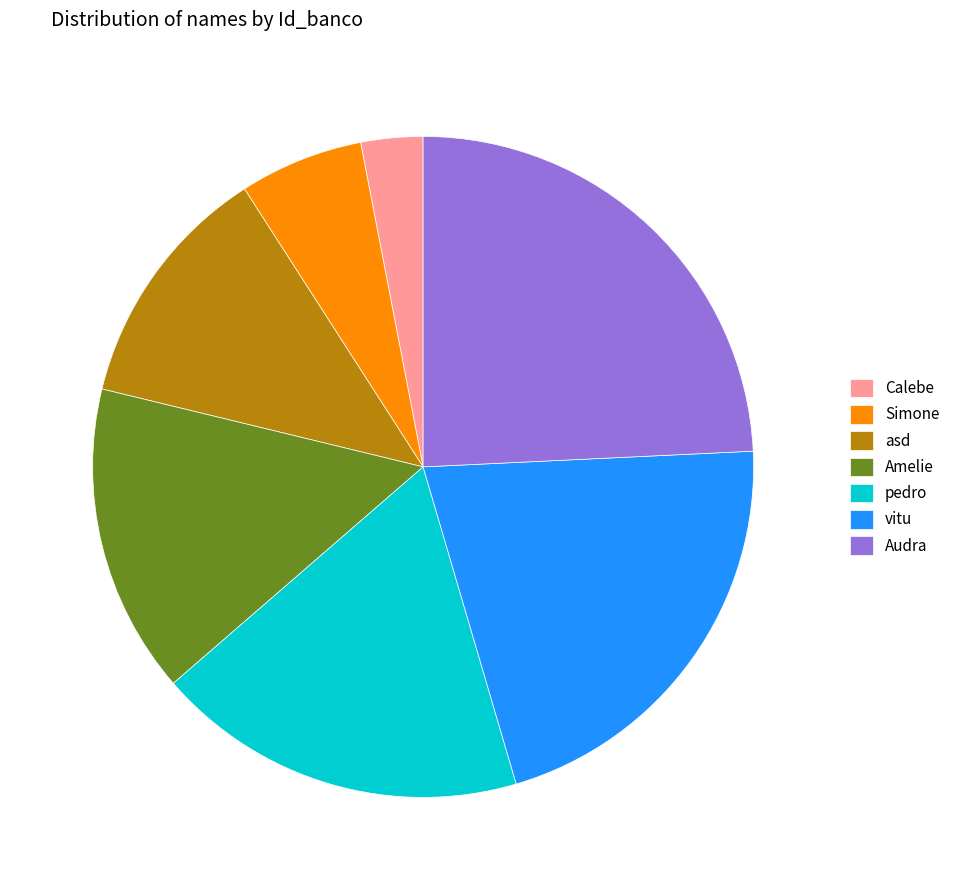

What is the smallest slice in the pie chart?

Calebe